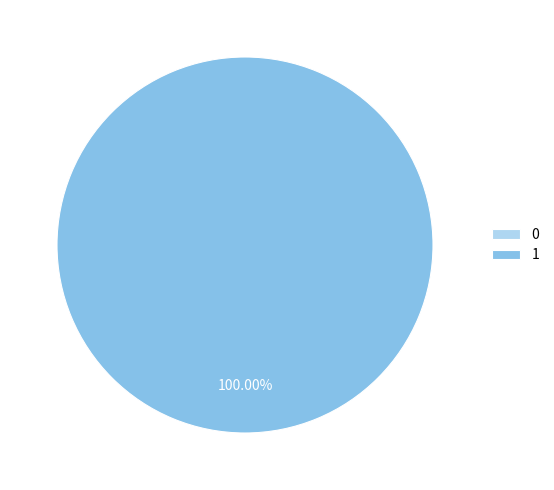

Combined, do 0 and 1 account for over 50%?

Yes